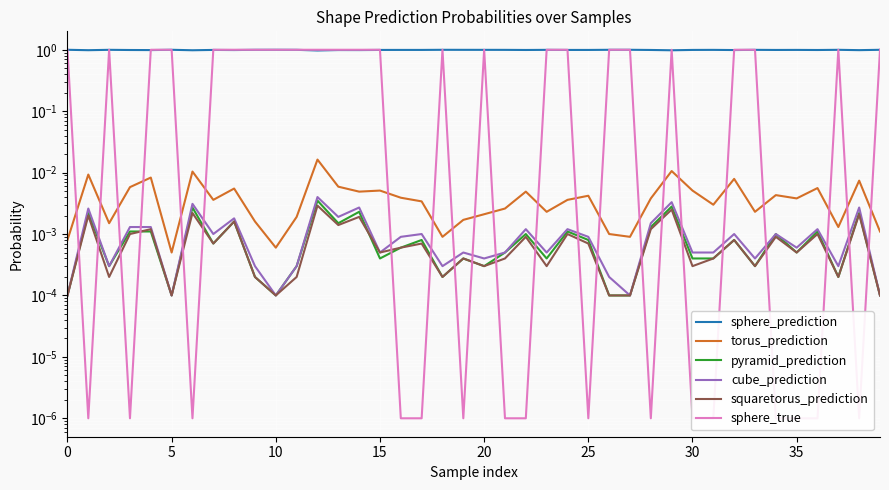

How many categories are shown in the chart?

40